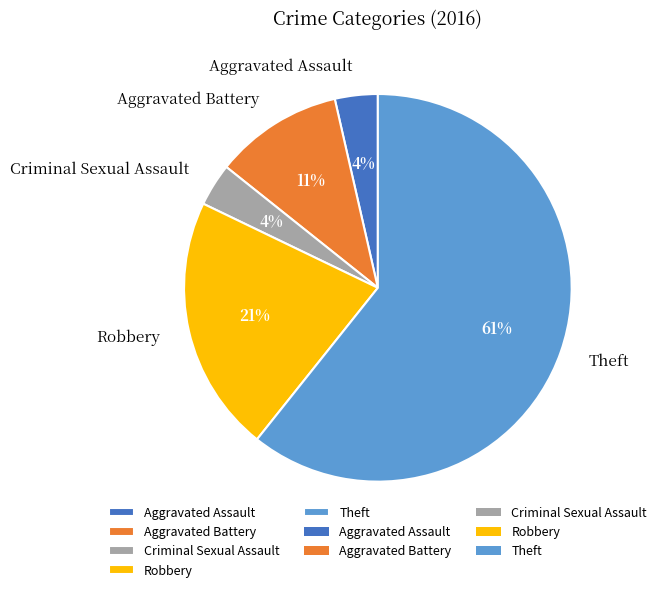

Which category has the biggest portion of the pie?

Theft